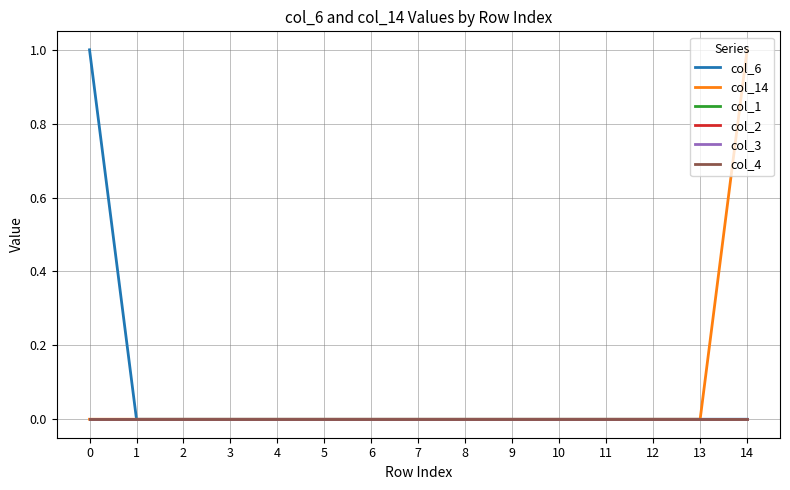

Which series changed the most between 0 and 11?

col_6